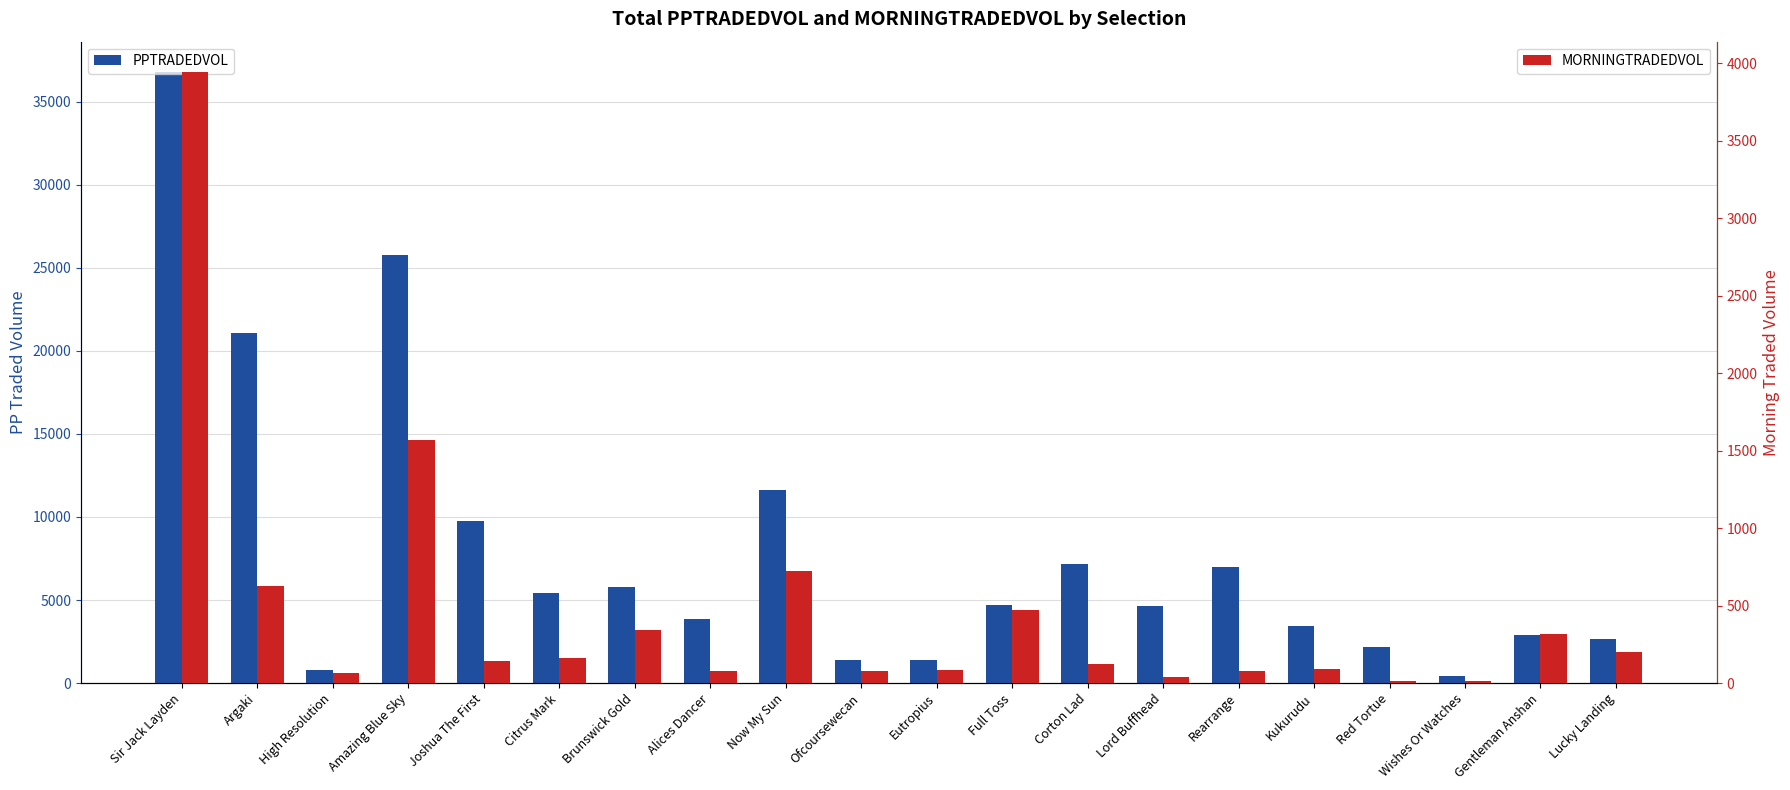

What is the smallest value displayed?

14.0